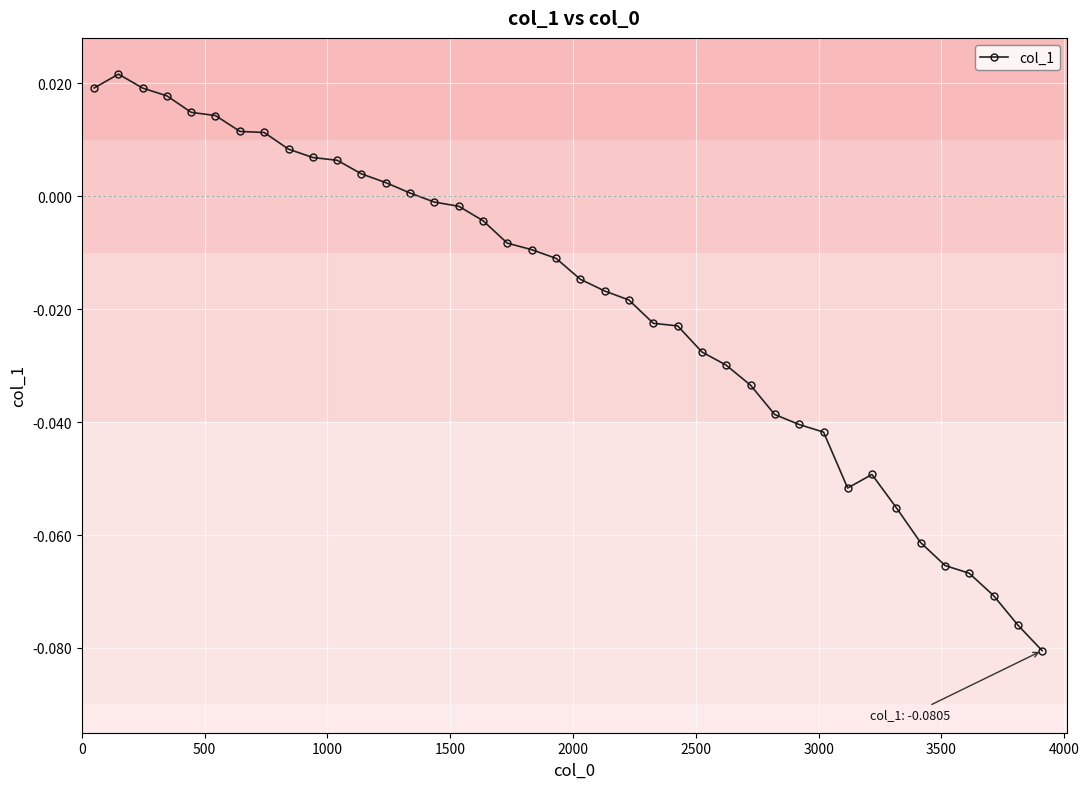

What is the sum of all values?

-0.8